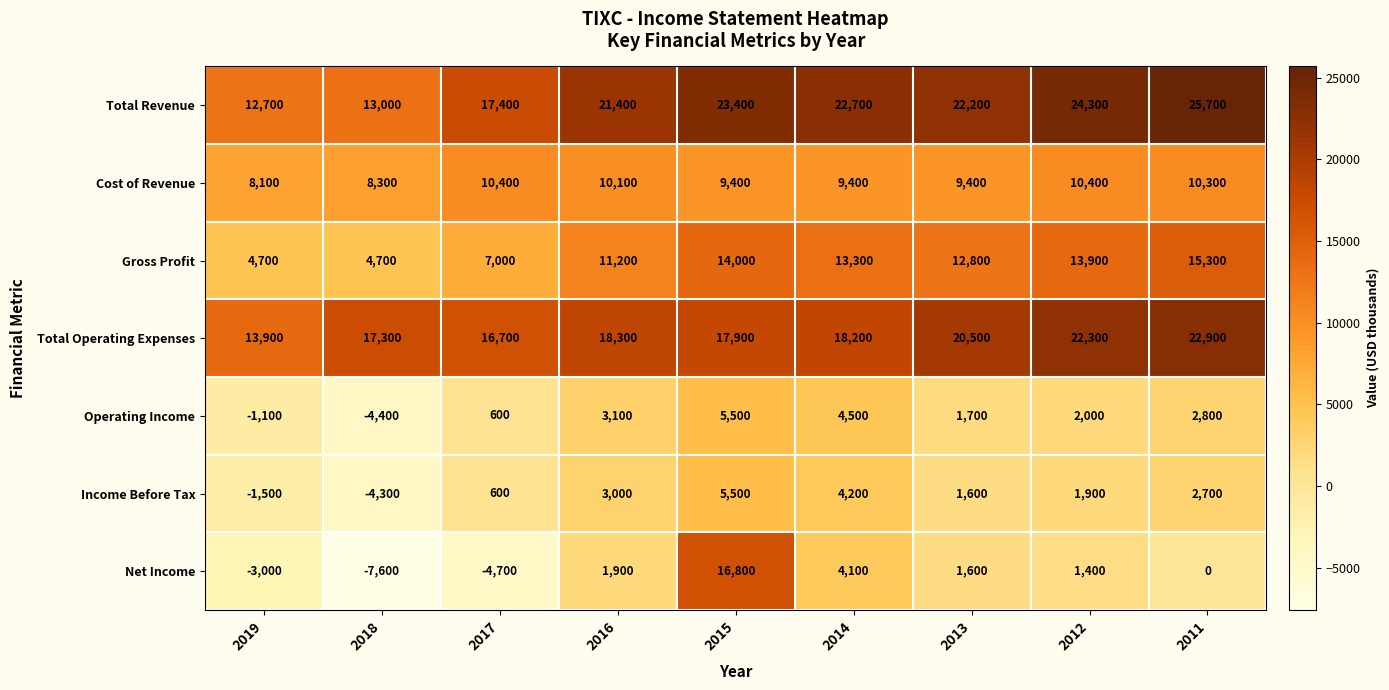

What is the difference between the maximum and minimum values in the Net Income series?

24400